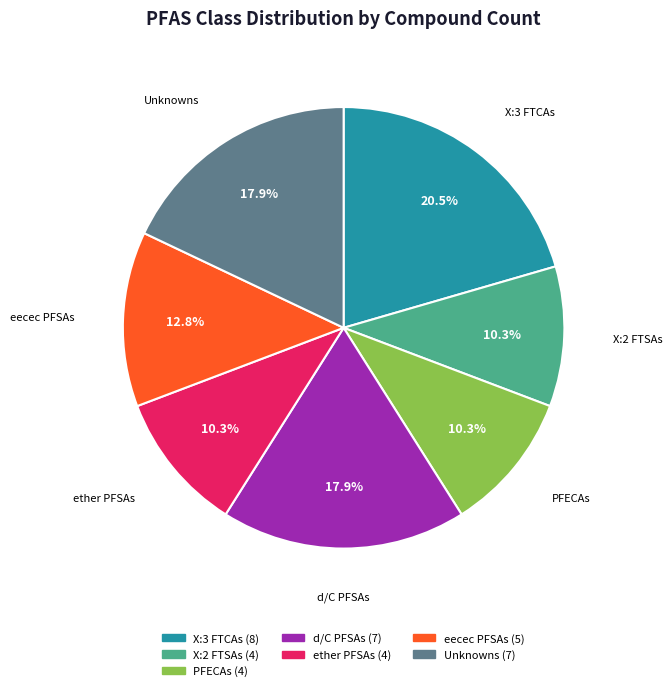

Which slice is the largest?

X:3 FTCAs